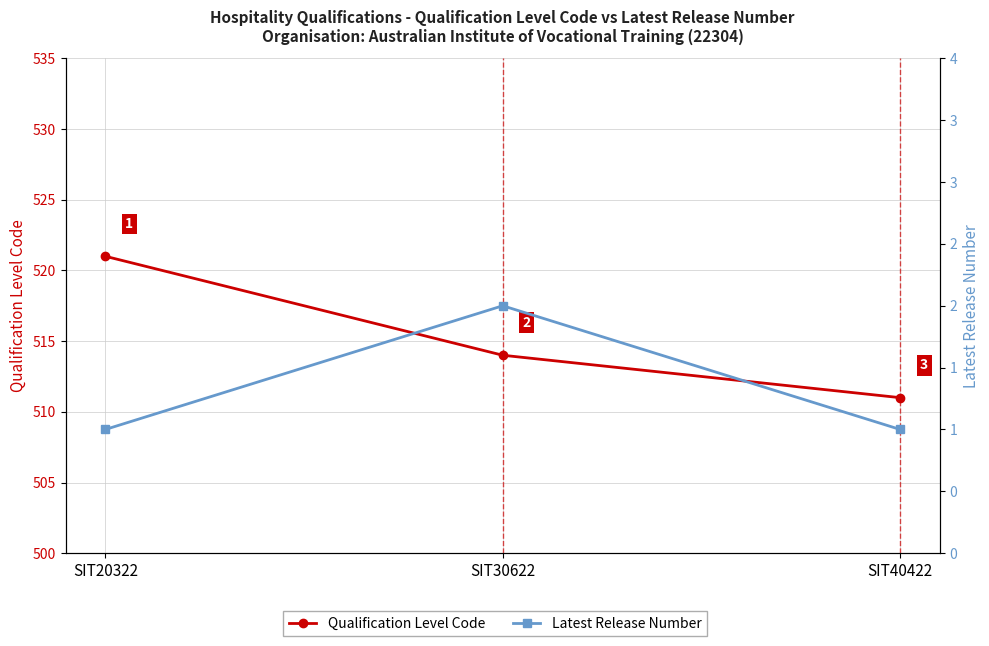

What is the maximum value for Latest Release Number?

2